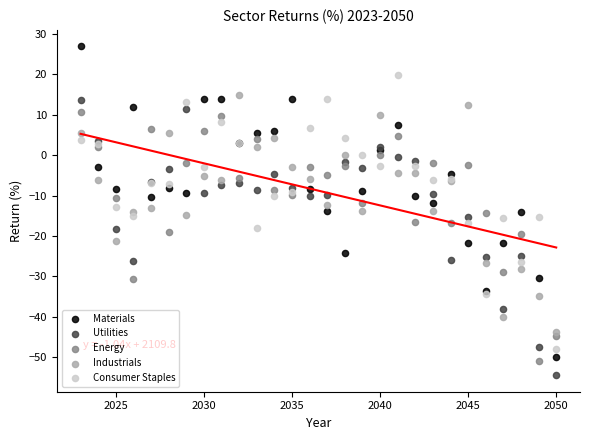

What is the X range (max minus min) for the scatter plot?

27.0